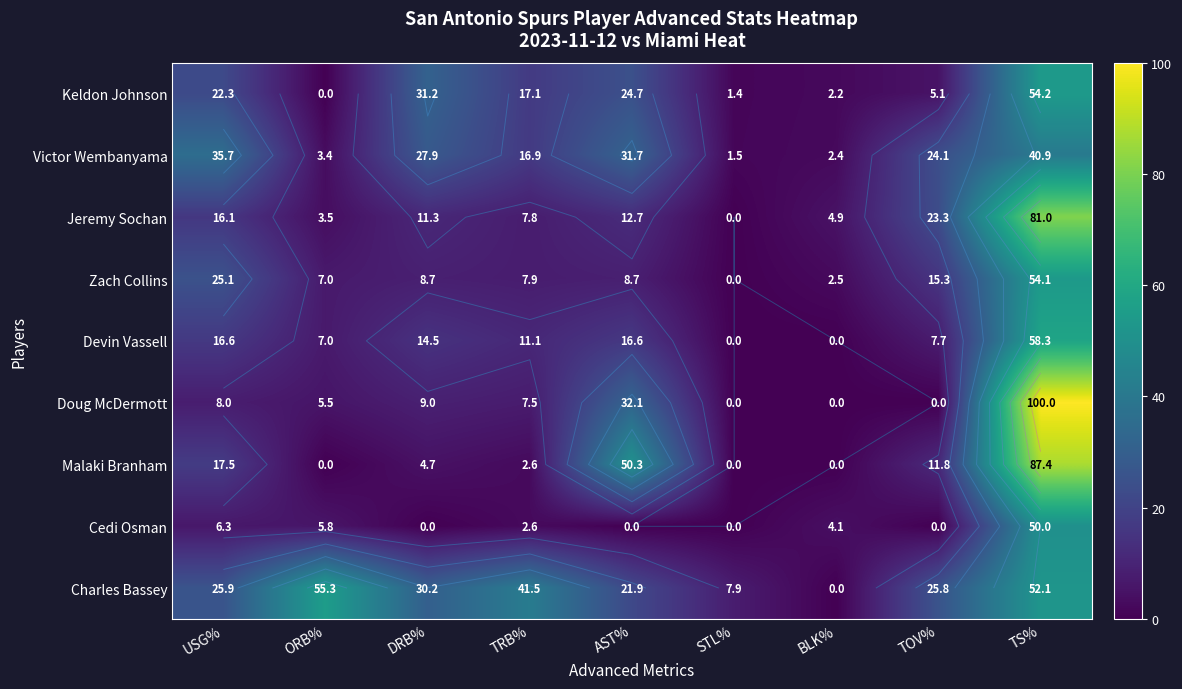

Between DRB% and AST%, which is larger?

DRB%